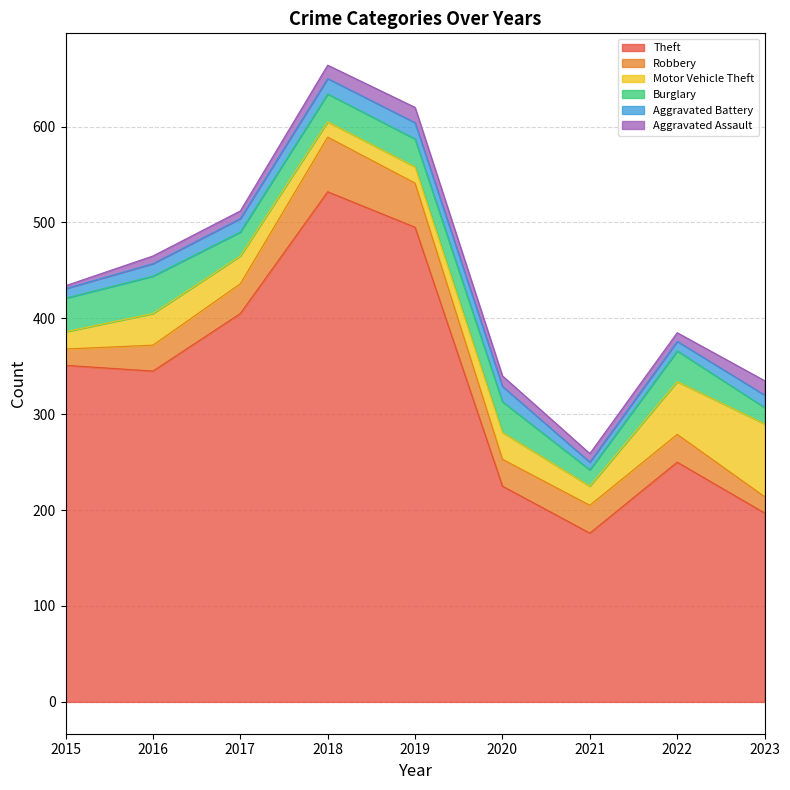

The Aggravated Assault series shows 14 at 2018. True or false?

True